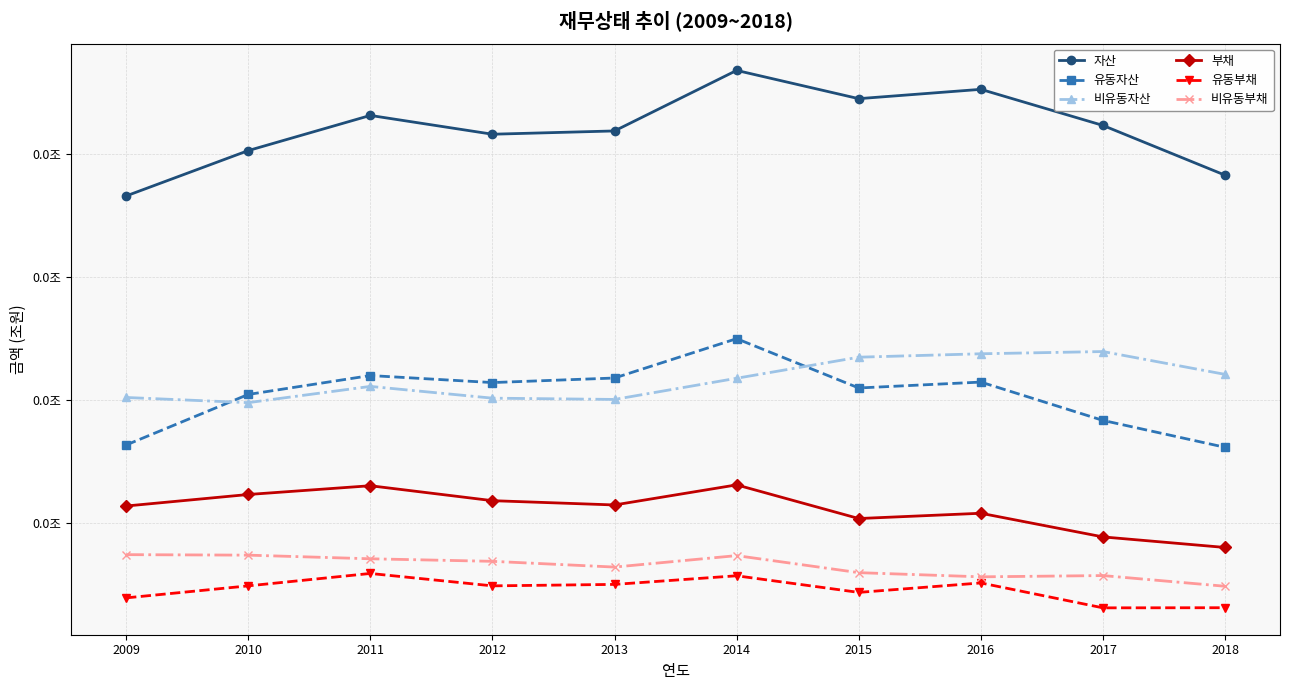

What are all the series names shown in the legend?

자산, 유동자산, 비유동자산, 부채, 유동부채, 비유동부채